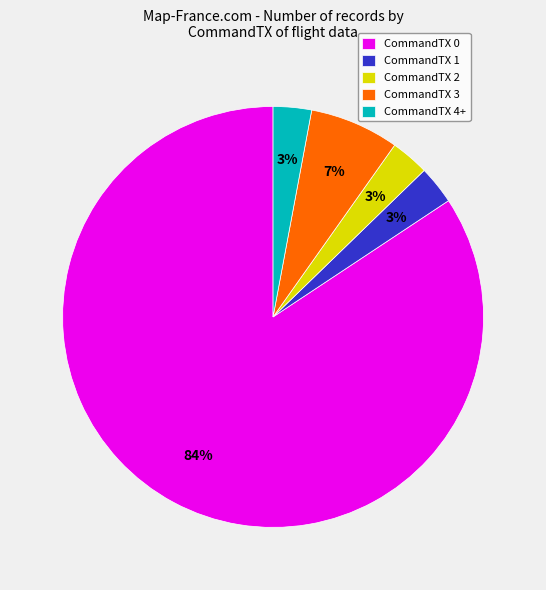

To the nearest percent, what portion does CommandTX 1 represent?

3%